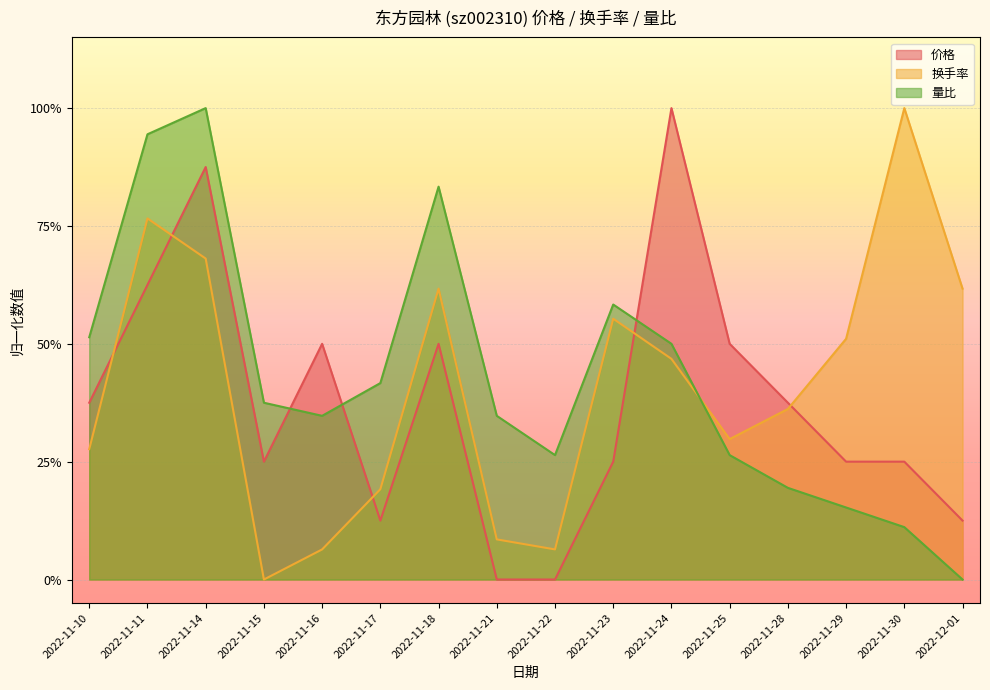

True or false: 换手率 has a value of 0.3 at 2022-11-30.

False